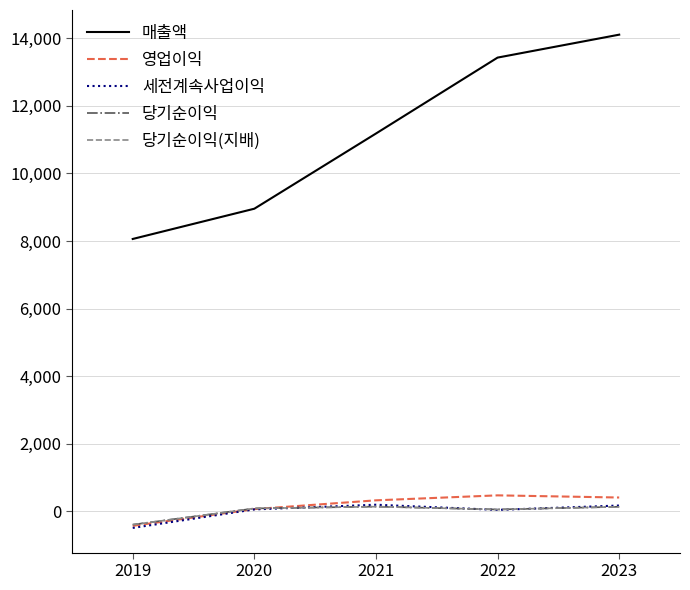

True or false: 매출액 and 당기순이익(지배) cross at least once.

False